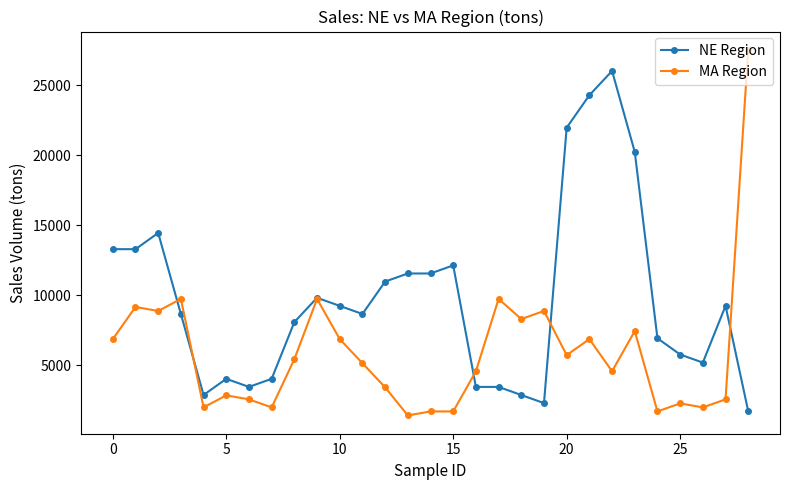

What is the average value of the MA Region series?

5933.8